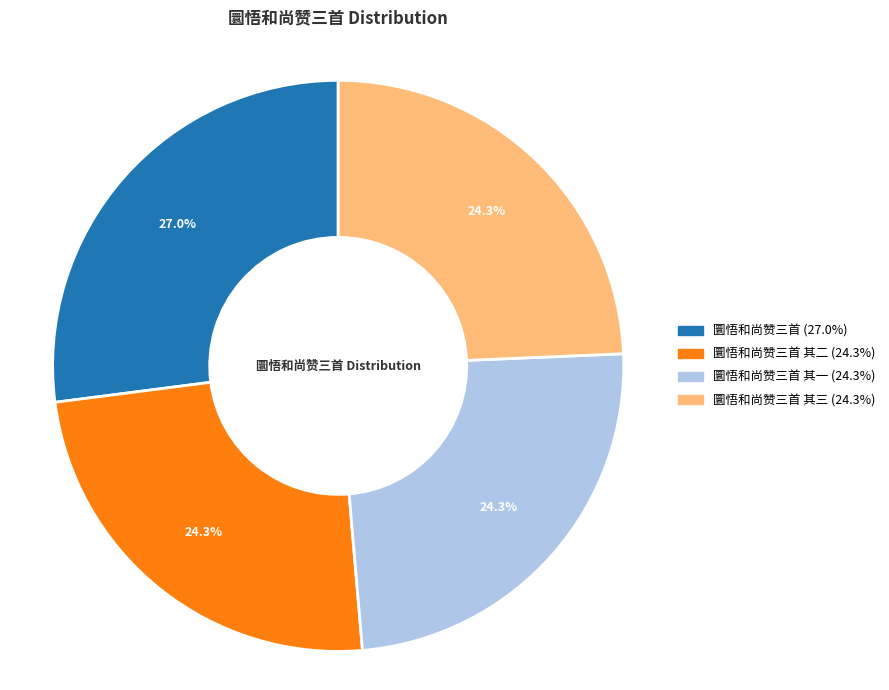

Is there any slice that represents more than half of the pie?

No